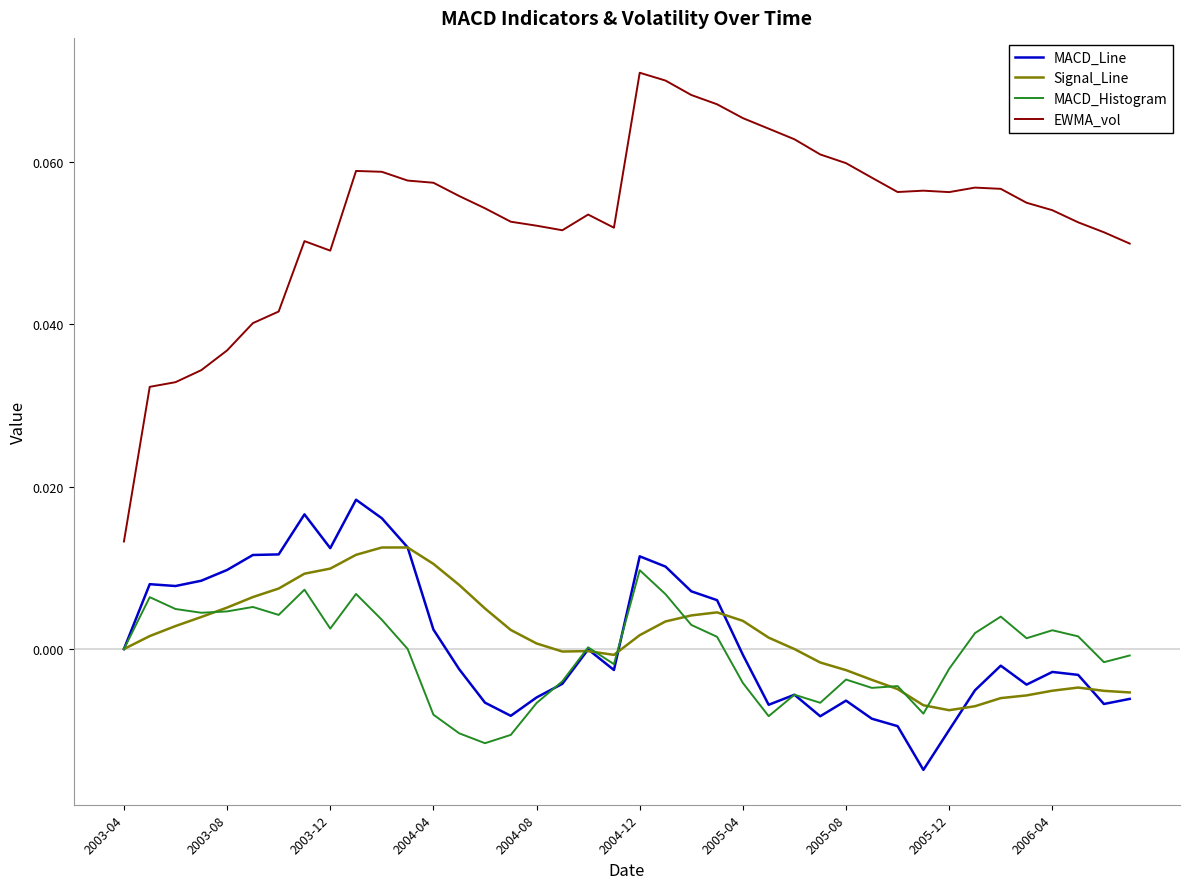

How many EWMA_vol values are between 0 and 1?

40